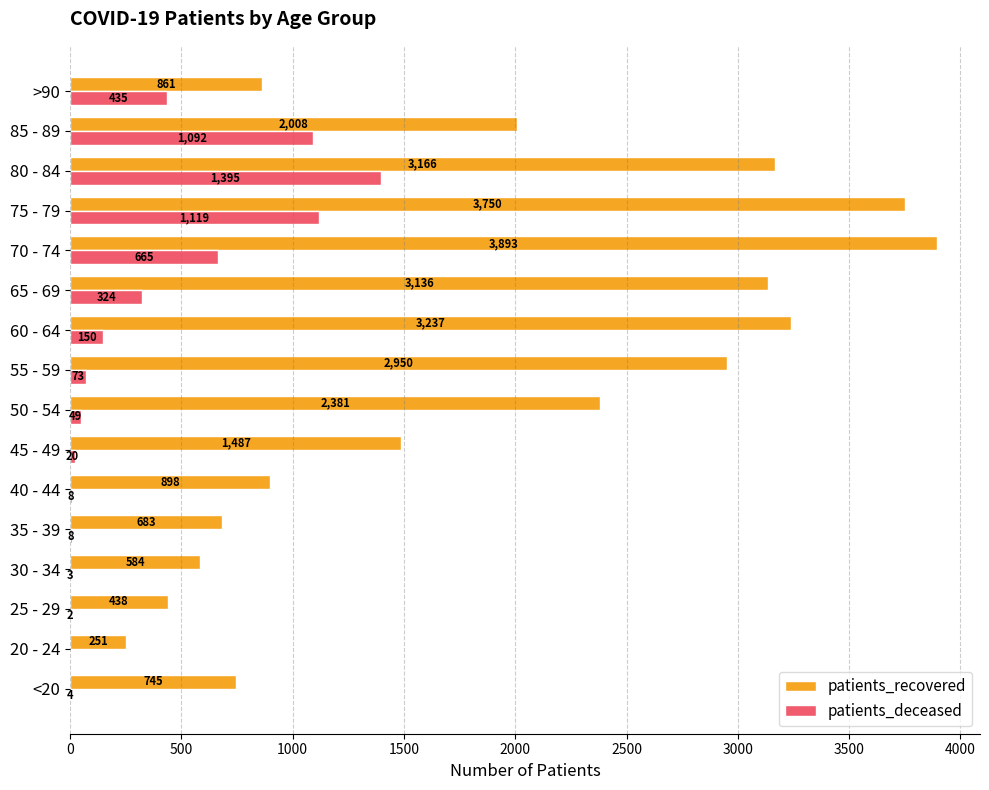

Where is patients_deceased nearest to the value 697?

70 - 74